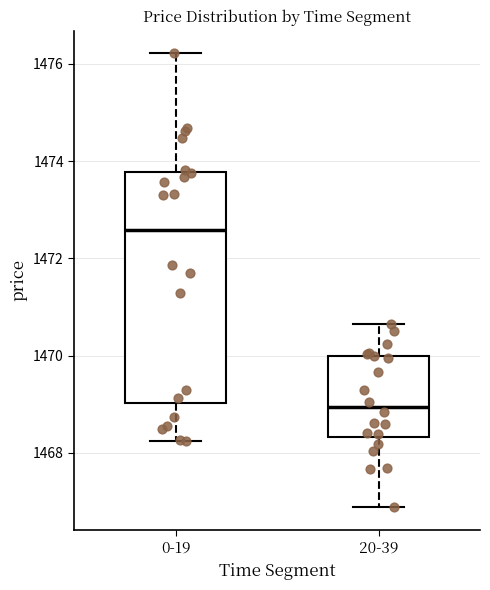

Reading left to right, transcribe this box plot: for each box, give where its median line is, the range the box spans, and where its two whiskers end, as read against the y-axis. The values are not printed on the chart, so give them approximately, as read against the axis.

0-19: median 1472.6, box 1469.0 to 1473.8, whiskers 1468.2 to 1476.2
20-39: median 1469.0, box 1468.4 to 1470.0, whiskers 1466.8 to 1470.6